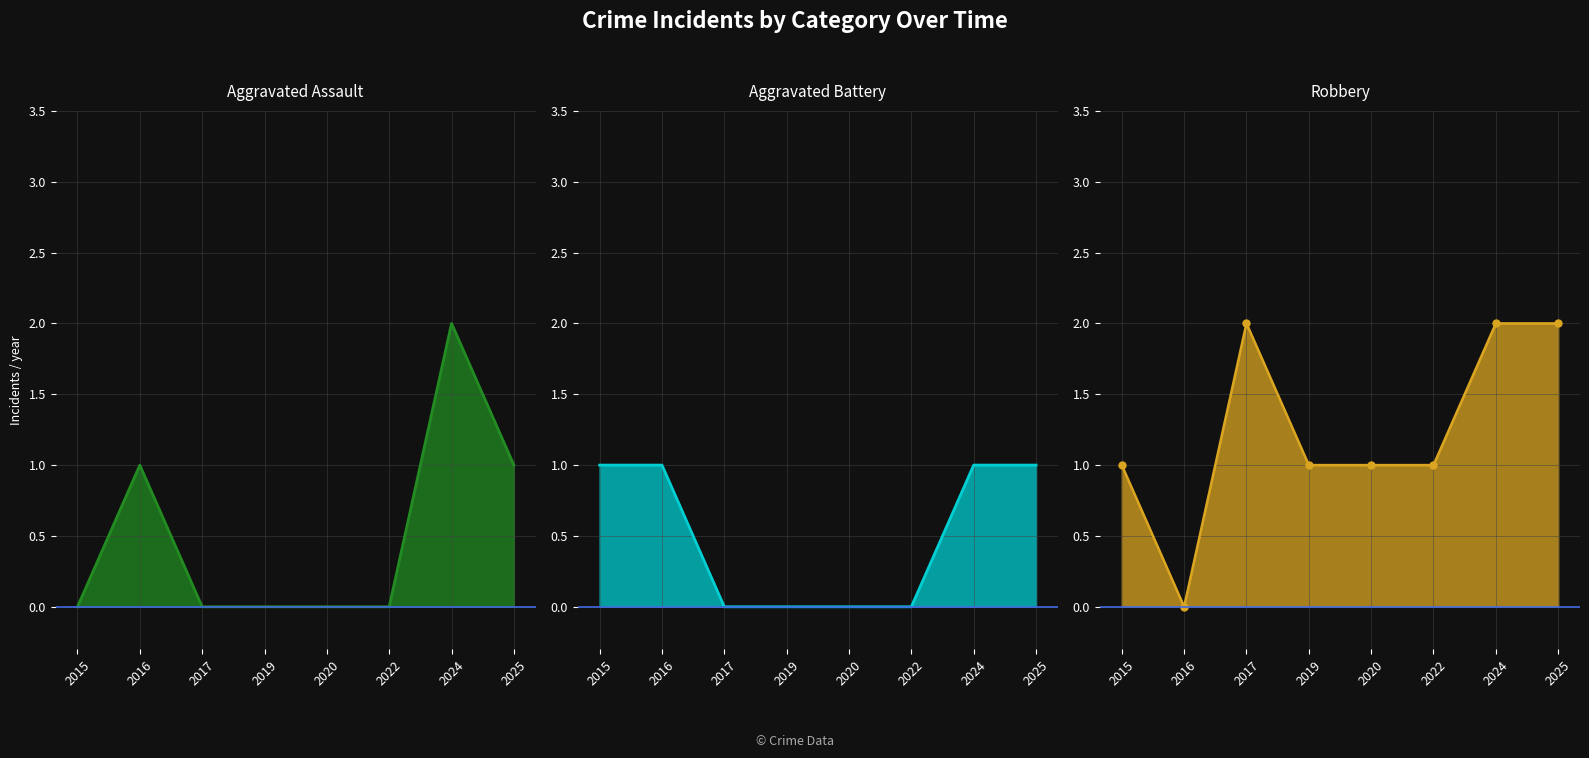

What is the value of the Robbery line point at the 7th from the left?

2